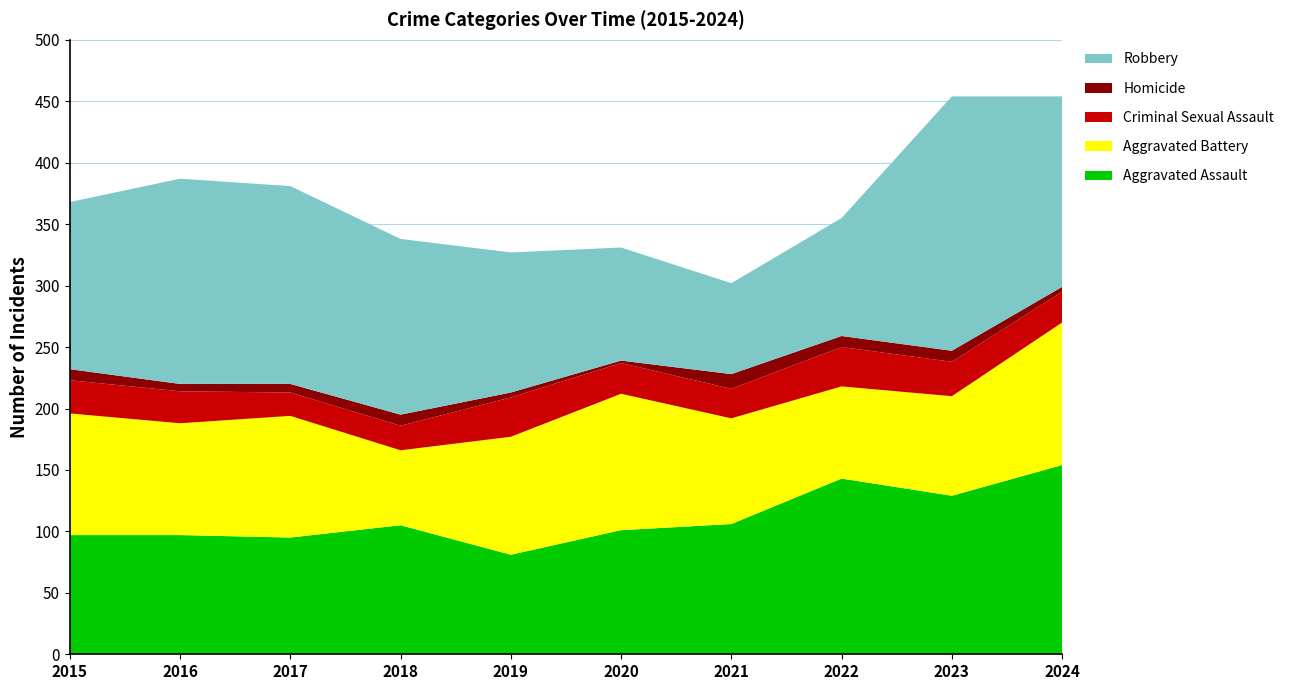

Reading left to right, transcribe all the data shown in this chart.

Aggravated Assault: 2015=97	2016=97	2017=95	2018=105	2019=81	2020=101	2021=106	2022=143	2023=129	2024=154
Aggravated Battery: 2015=99	2016=91	2017=99	2018=61	2019=96	2020=111	2021=86	2022=75	2023=81	2024=116
Criminal Sexual Assault: 2015=27	2016=26	2017=19	2018=20	2019=32	2020=25	2021=24	2022=32	2023=28	2024=25
Homicide: 2015=9	2016=6	2017=7	2018=9	2019=4	2020=2	2021=12	2022=9	2023=9	2024=4
Robbery: 2015=136	2016=167	2017=161	2018=143	2019=114	2020=92	2021=74	2022=96	2023=207	2024=155